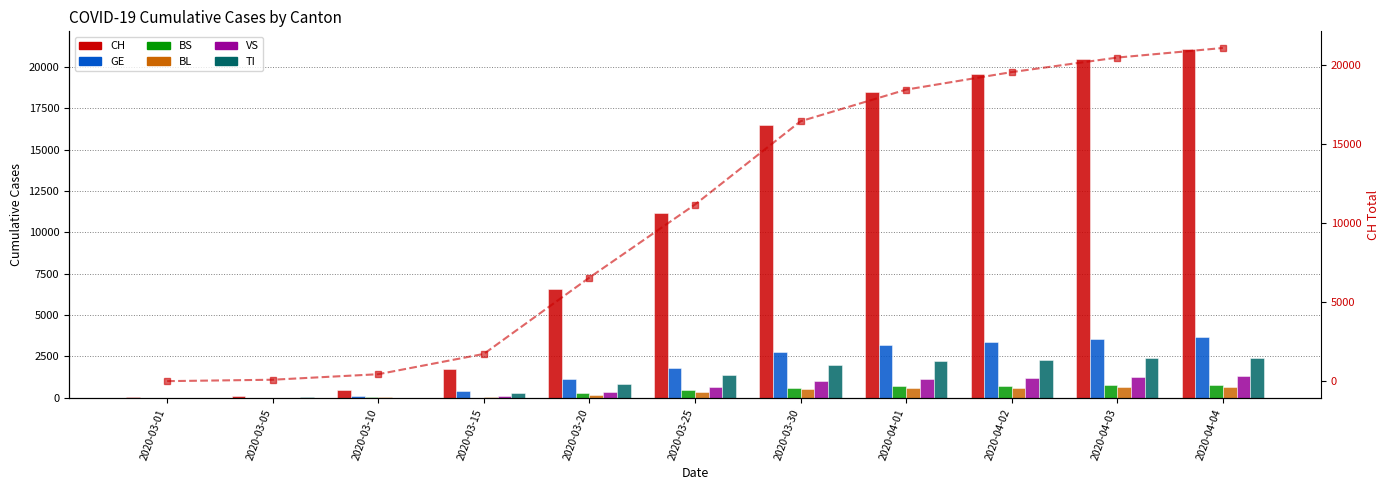

Reading left to right, extract all data points from this chart.

CH: 2020-03-01=20	2020-03-05=109	2020-03-10=458	2020-03-15=1742	2020-03-20=6569	2020-03-25=11188	2020-03-30=16455	2020-04-01=18455	2020-04-02=19564	2020-04-03=20482	2020-04-04=21088
GE: 2020-03-01=7	2020-03-05=13	2020-03-10=79	2020-03-15=401	2020-03-20=1150	2020-03-25=1809	2020-03-30=2764	2020-04-01=3161	2020-04-02=3369	2020-04-03=3561	2020-04-04=3683
BS: 2020-03-01=1	2020-03-05=8	2020-03-10=33	2020-03-15=0	2020-03-20=272	2020-03-25=466	2020-03-30=621	2020-04-01=691	2020-04-02=718	2020-04-03=758	2020-04-04=771
BL: 2020-03-01=2	2020-03-05=6	2020-03-10=22	2020-03-15=54	2020-03-20=184	2020-03-25=341	2020-03-30=539	2020-04-01=588	2020-04-02=610	2020-04-03=625	2020-04-04=656
VS: 2020-03-01=0	2020-03-05=5	2020-03-10=17	2020-03-15=98	2020-03-20=346	2020-03-25=651	2020-03-30=1000	2020-04-01=1145	2020-04-02=1218	2020-04-03=1273	2020-04-04=1319
TI: 2020-03-01=0	2020-03-05=18	2020-03-10=0	2020-03-15=291	2020-03-20=834	2020-03-25=1354	2020-03-30=1962	2020-04-01=2195	2020-04-02=2271	2020-04-03=2377	2020-04-04=2422